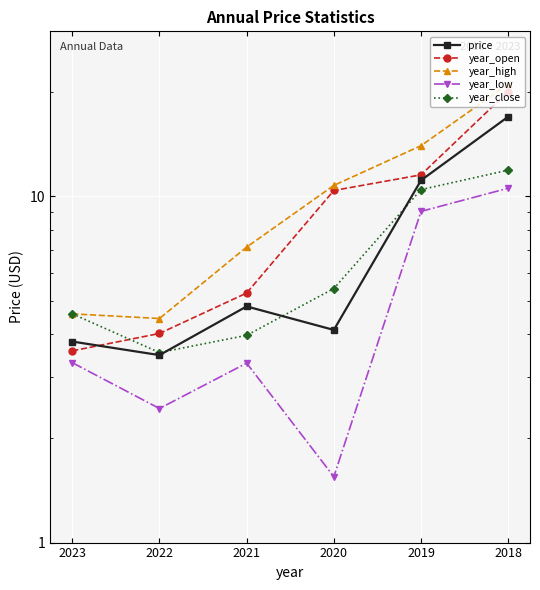

Reading right to left, list all the values displayed in this chart.

price: 2018=17.0	2019=11.1	2020=4.1	2021=4.8	2022=3.5	2023=3.8
year_open: 2018=20.1	2019=11.5	2020=10.4	2021=5.3	2022=4.0	2023=3.6
year_high: 2018=21.1	2019=14.0	2020=10.8	2021=7.1	2022=4.4	2023=4.6
year_low: 2018=10.6	2019=9.1	2020=1.6	2021=3.3	2022=2.4	2023=3.3
year_close: 2018=11.9	2019=10.5	2020=5.4	2021=4.0	2022=3.5	2023=4.6